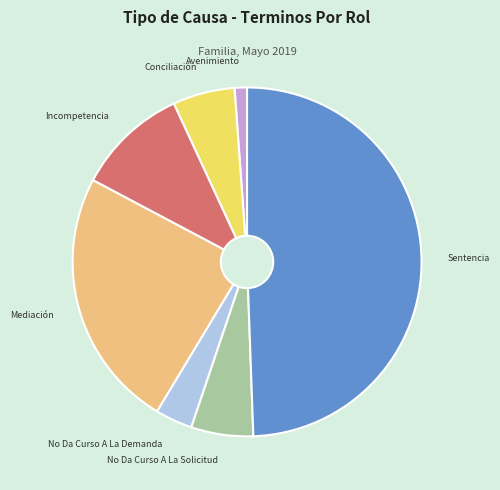

The Mediación slice represents 16% of the pie. True or false?

False